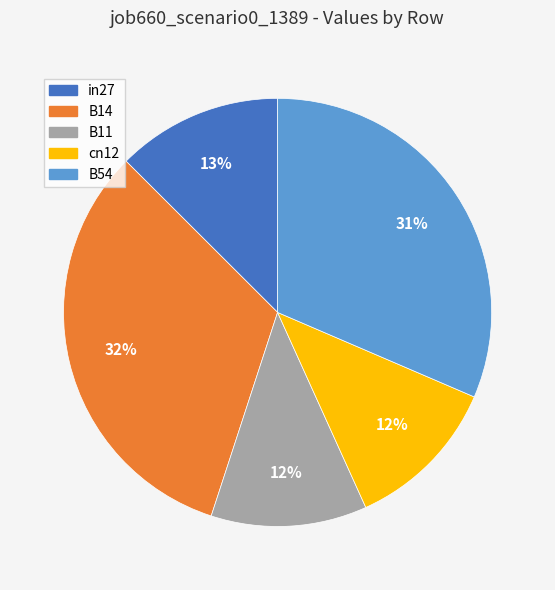

Count the number of slices in the pie.

5